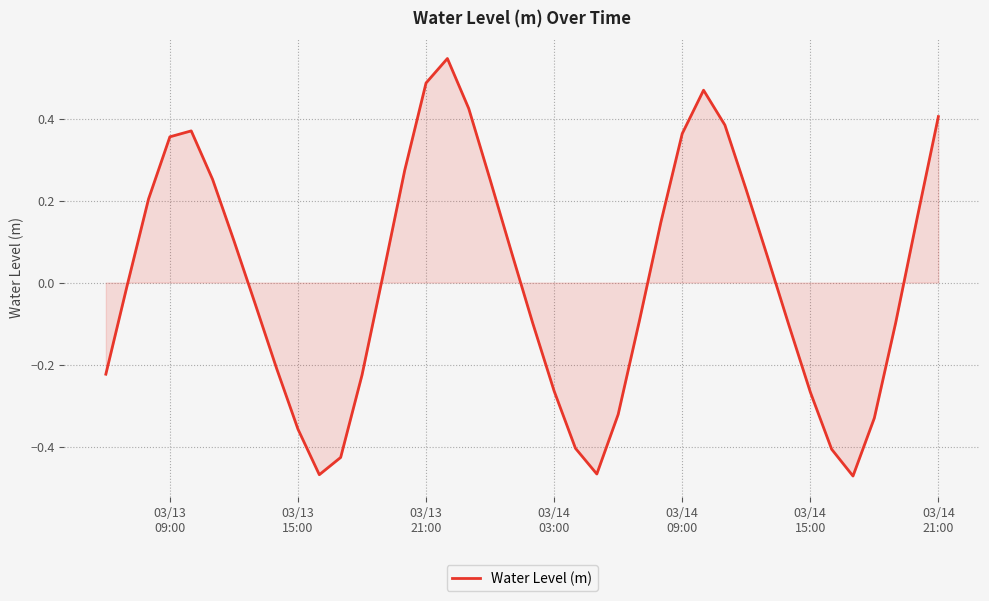

What is the difference between the maximum and minimum values?

1.0